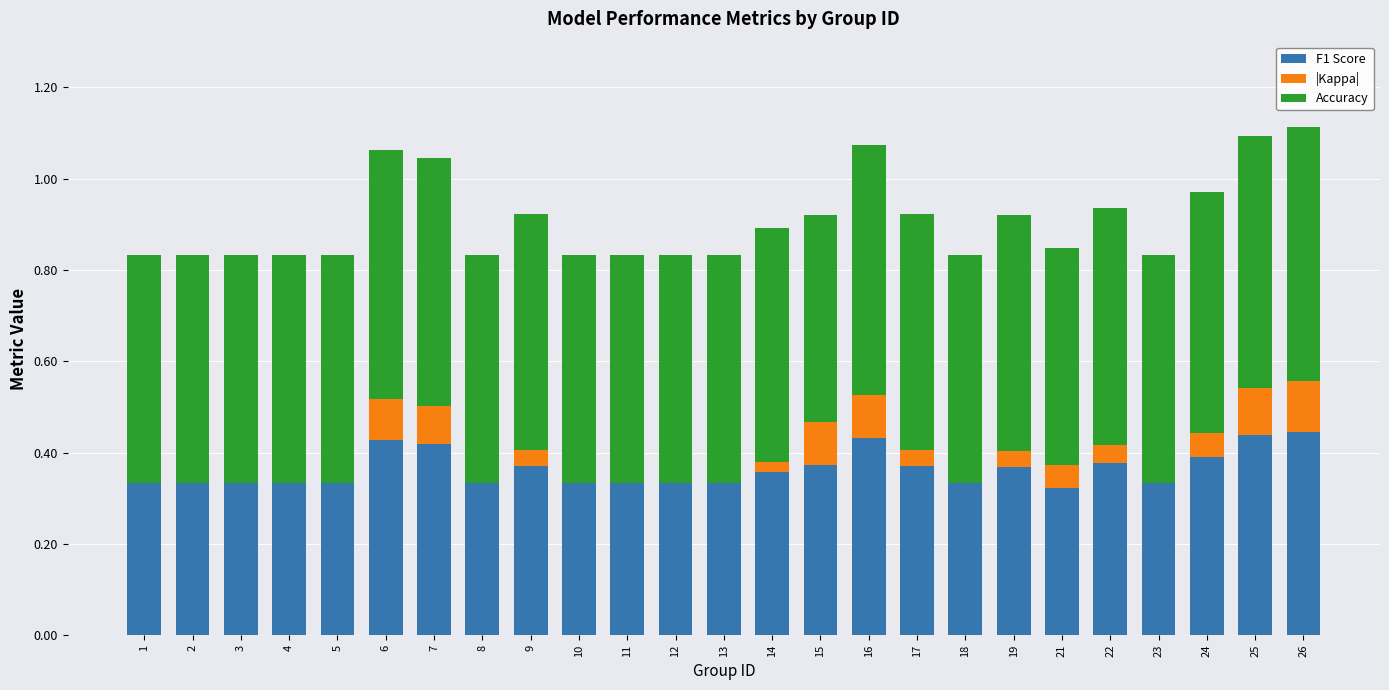

Is it true that F1 Score equals 0.4 at 6?

True